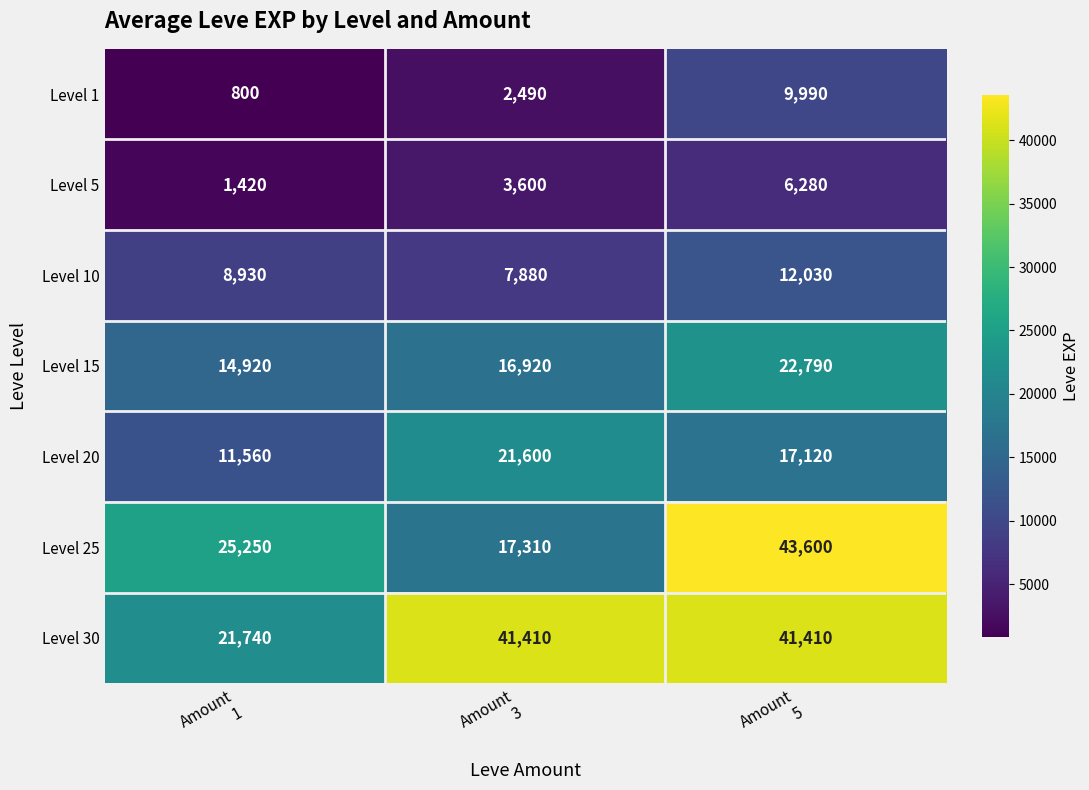

At which category is the sum across all series the highest?

Amount
5